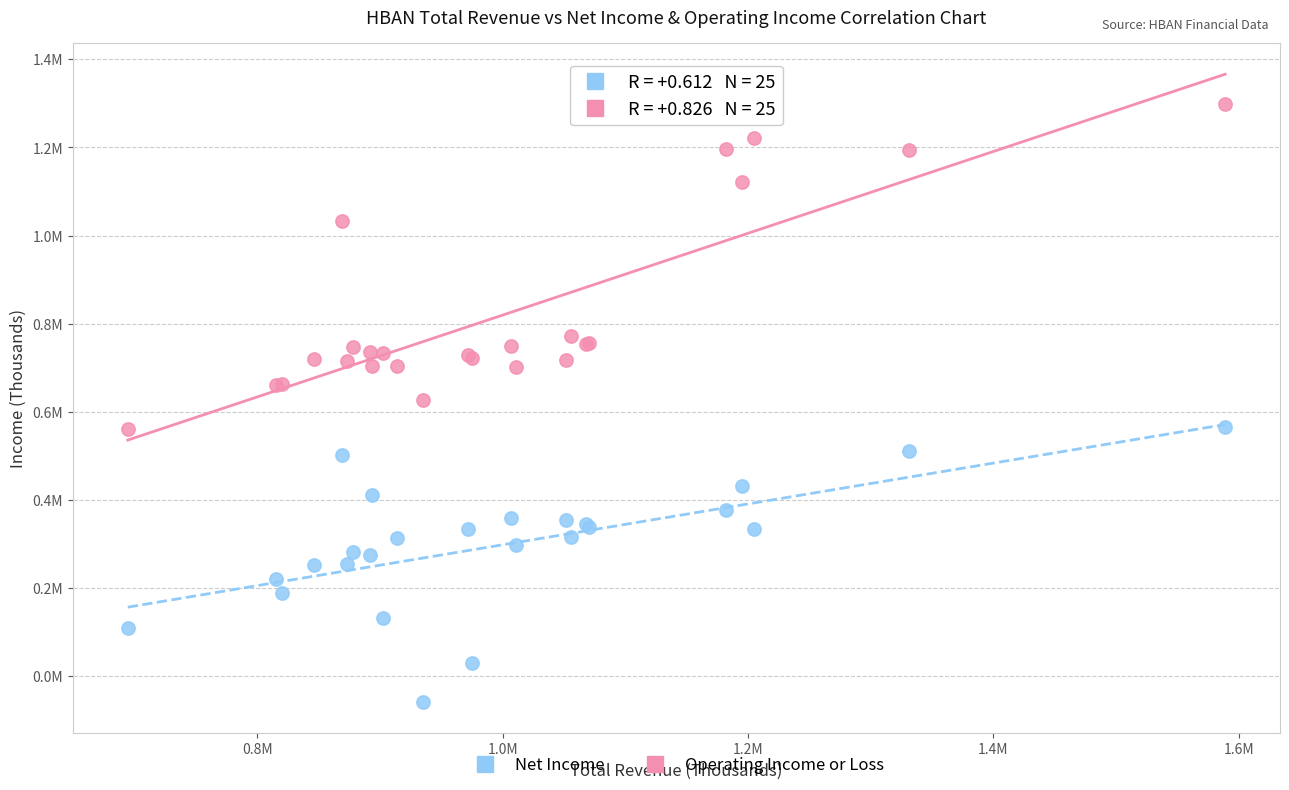

Which series contains the highest Y value?

Operating Income or Loss